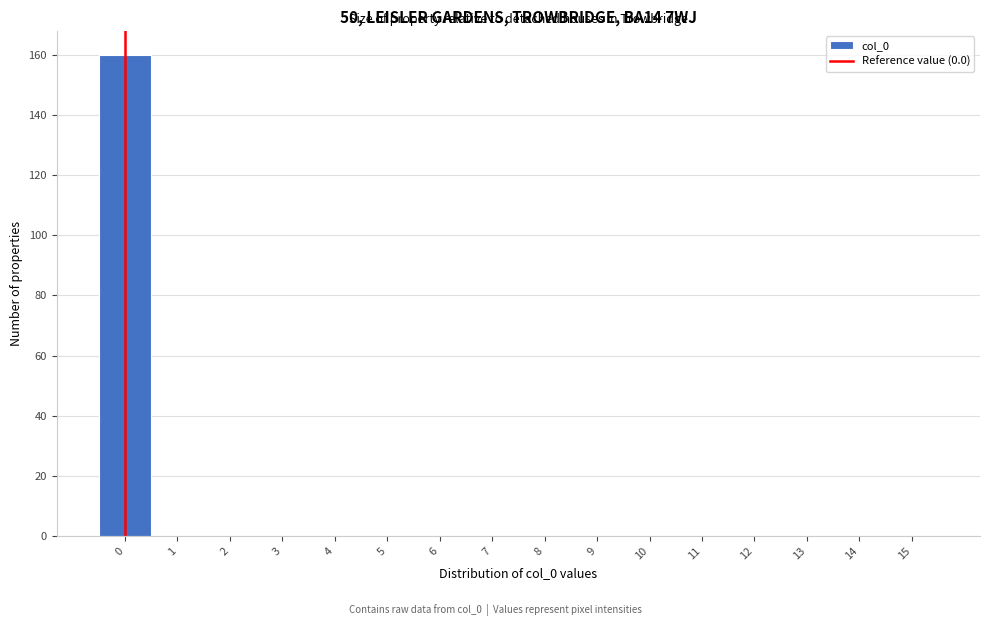

What is the height of the bar covering -0.5 to 0.5 on the x-axis? The values are not printed on the chart, so give them approximately, as read against the axis.

160